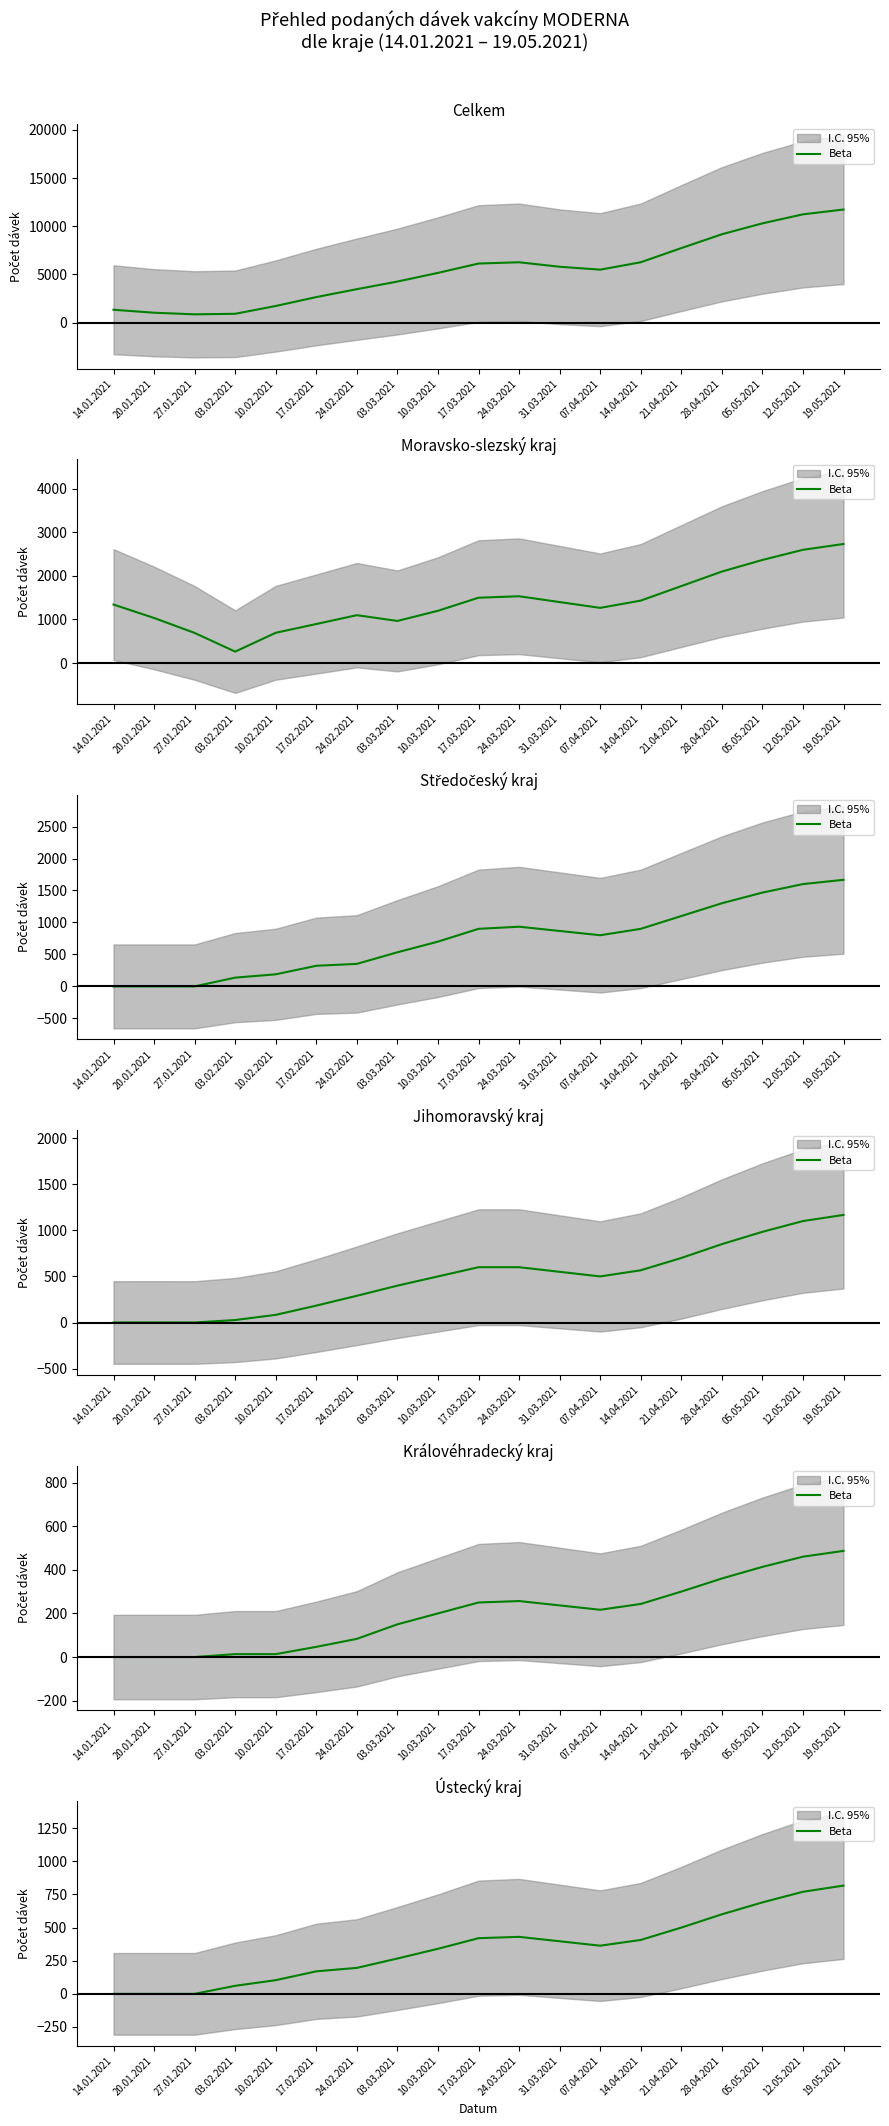

How many lines are shown in the chart?

1